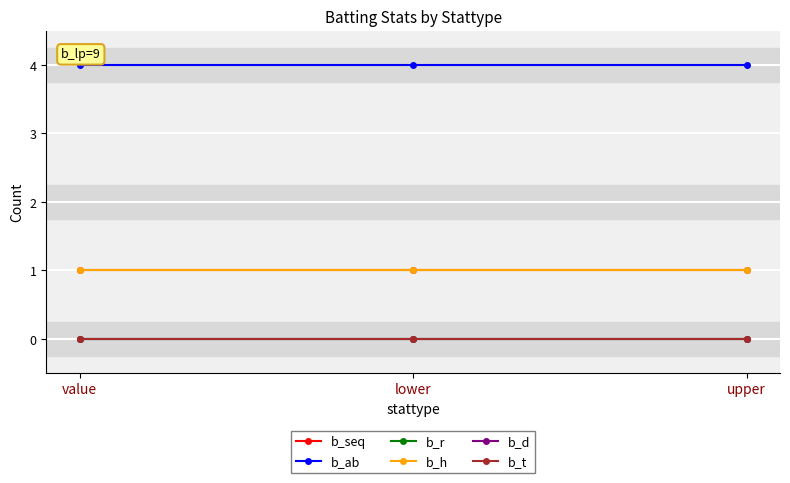

Rank the series by their maximum value, from highest to lowest.

b_ab, b_seq, b_h, b_r, b_d, b_t